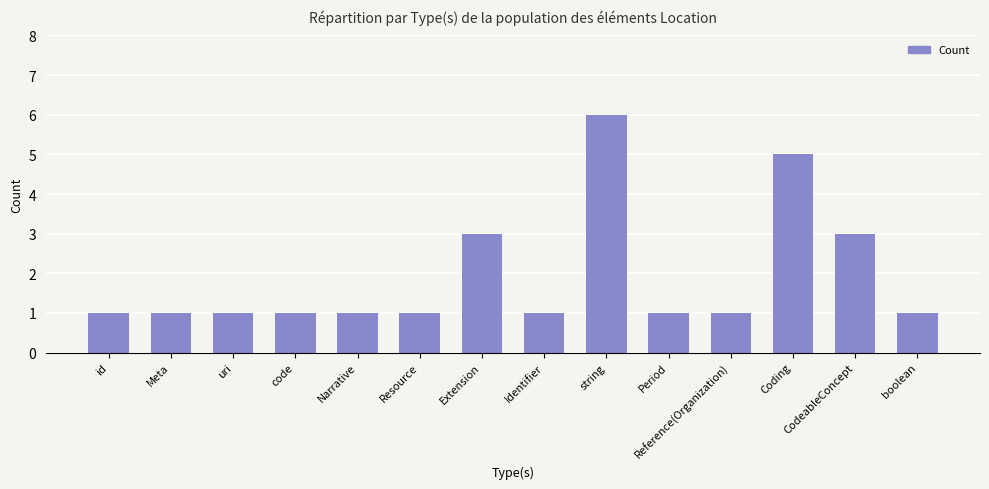

What is the greatest value displayed?

6